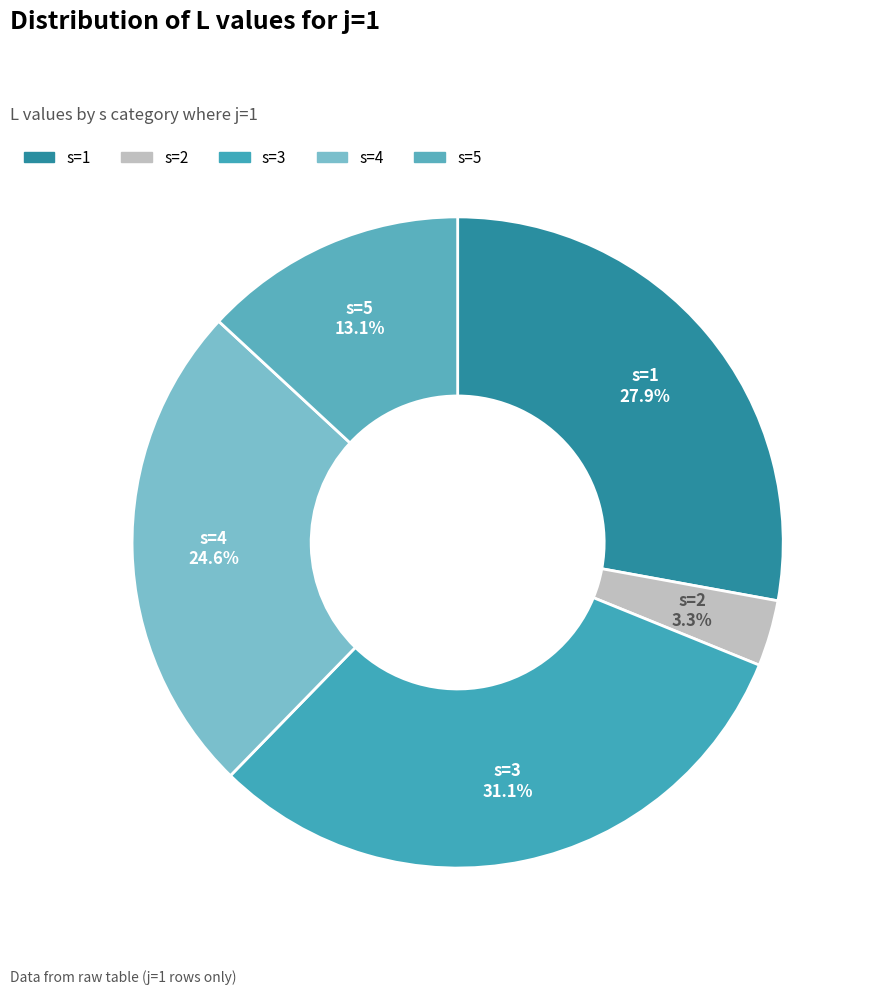

How much of the chart is everything except s=4?

75.4%